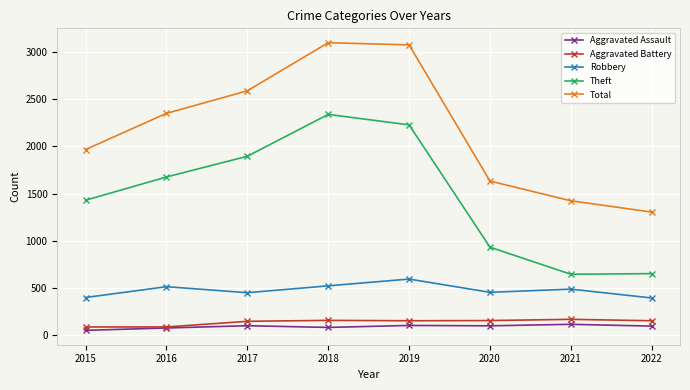

Rank the series by their maximum value, from highest to lowest.

Total, Theft, Robbery, Aggravated Battery, Aggravated Assault